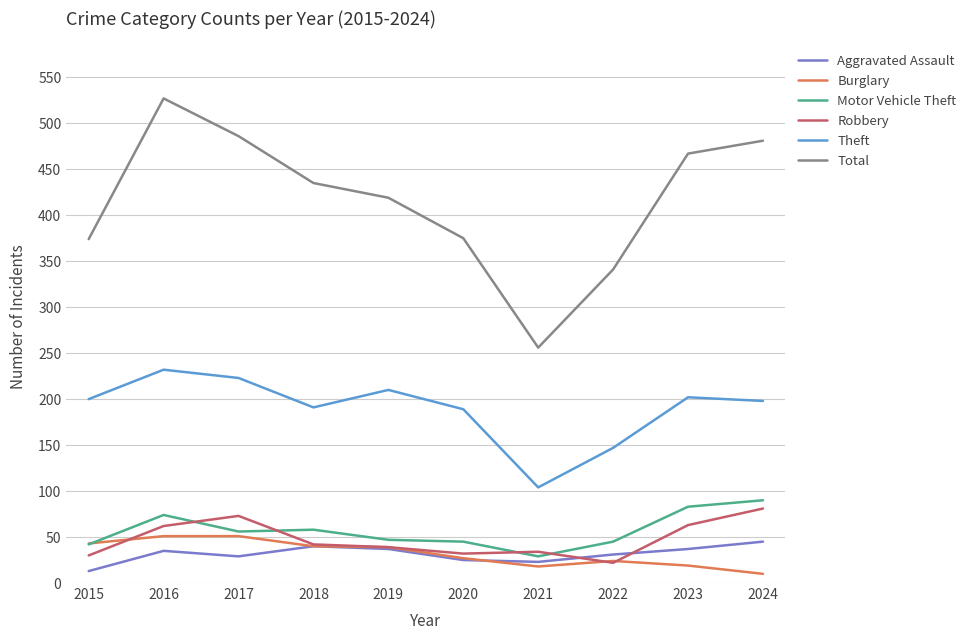

What is the minimum value shown in the chart?

10